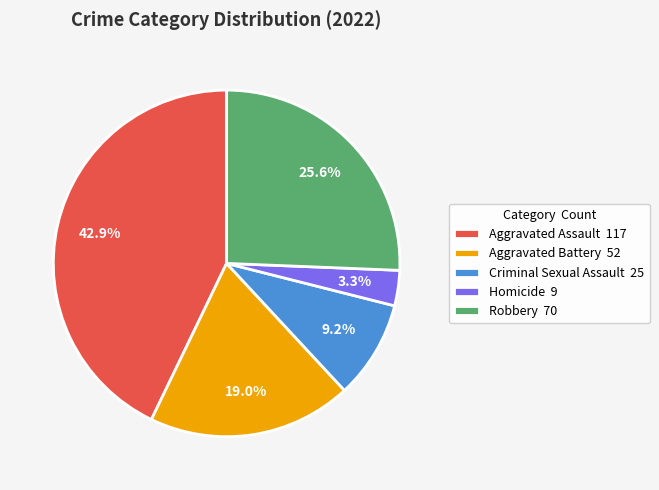

Approximately how many times larger is the value at Criminal Sexual Assault compared to Aggravated Assault?

0.2